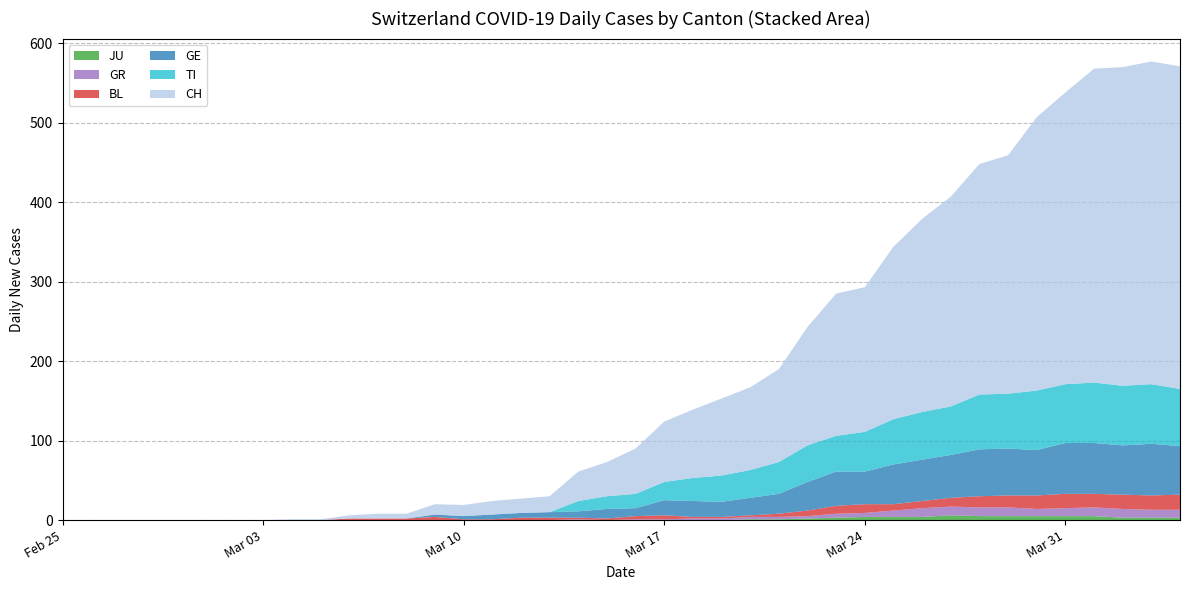

Reading right to left, extract all data points from this chart.

CH: 406	406	401	395	367	344	300	290	264	243	217	182	179	149	117	104	97	86	76	57	43	37	20	18	17	14	13	6	6	4	1	1	0	0	0	0	0	0	0	0
TI: 72	75	75	76	74	75	69	69	61	60	57	50	45	46	40	35	33	29	23	18	16	13	0	0	0	0	0	0	0	0	0	0	0	0	0	0	0	0	0	0
GE: 61	65	62	64	64	57	59	59	54	52	50	41	43	36	25	22	19	20	19	10	12	8	7	6	6	4	3	0	0	0	0	0	0	0	0	0	0	0	0	0
BL: 19	18	18	17	18	17	15	14	11	9	8	11	10	7	4	2	2	2	5	4	2	2	3	3	1	1	4	2	2	2	0	0	0	0	0	0	0	0	0	0
GR: 10	10	11	11	10	9	11	11	11	11	8	5	5	3	3	3	2	2	1	1	0	1	0	0	0	0	0	0	0	0	0	0	0	0	0	0	0	0	0	0
JU: 3	3	3	5	5	5	5	5	6	4	4	4	3	2	1	1	0	0	0	0	0	0	0	0	0	0	0	0	0	0	0	0	0	0	0	0	0	0	0	0